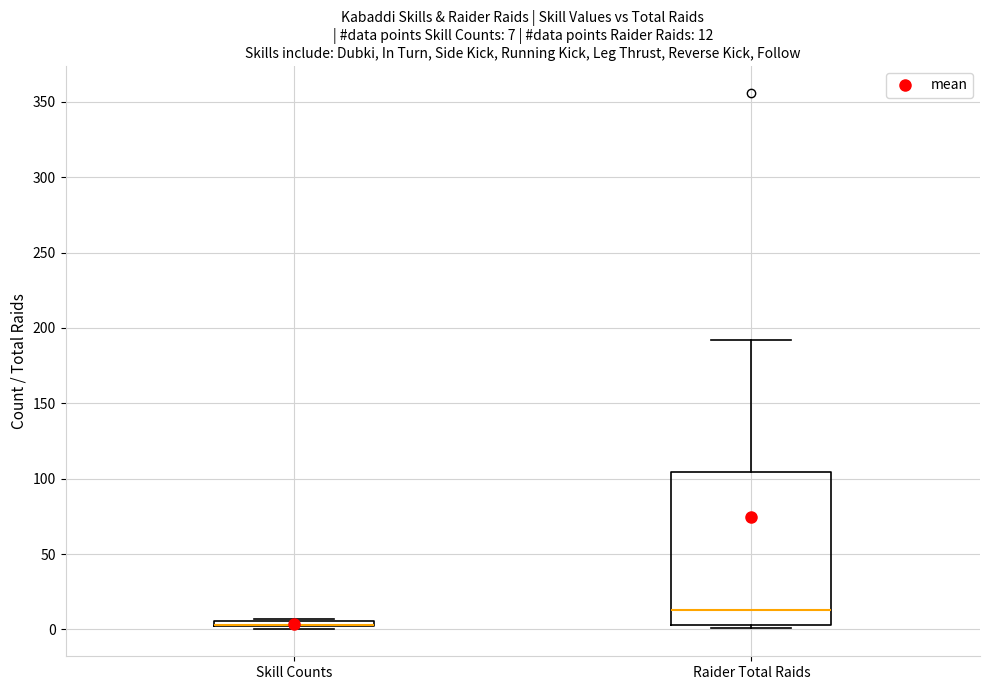

Which box is the tallest, from its lower edge to its upper edge?

Raider Total Raids